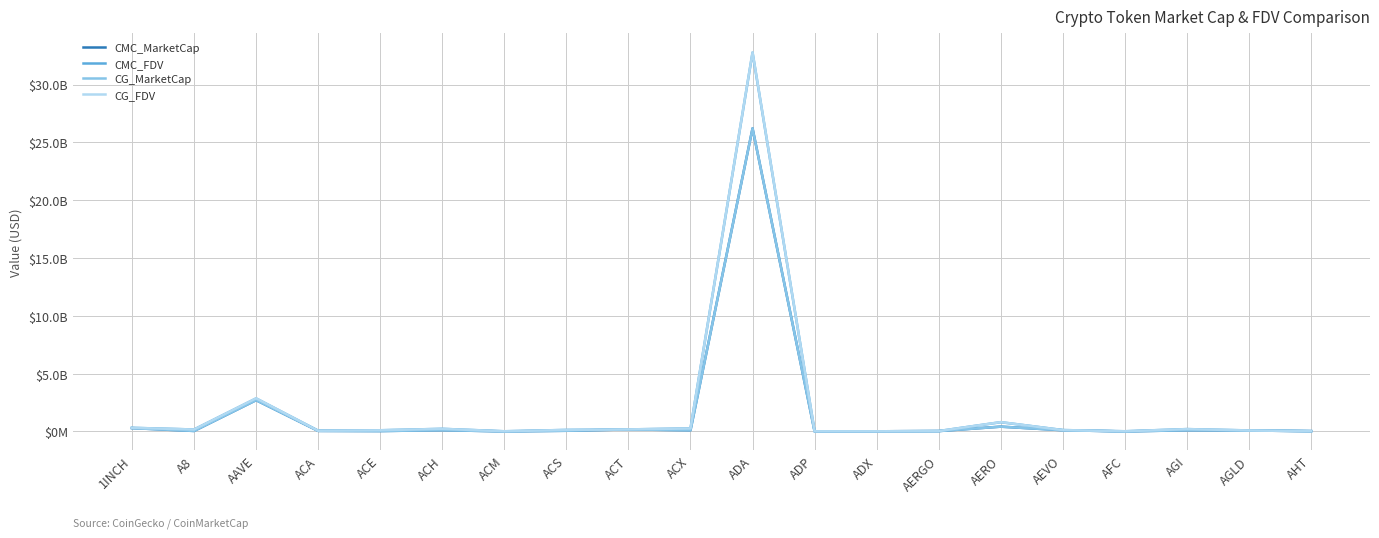

What is the sum of the CG_MarketCap values at ACS and ADP?

68802265